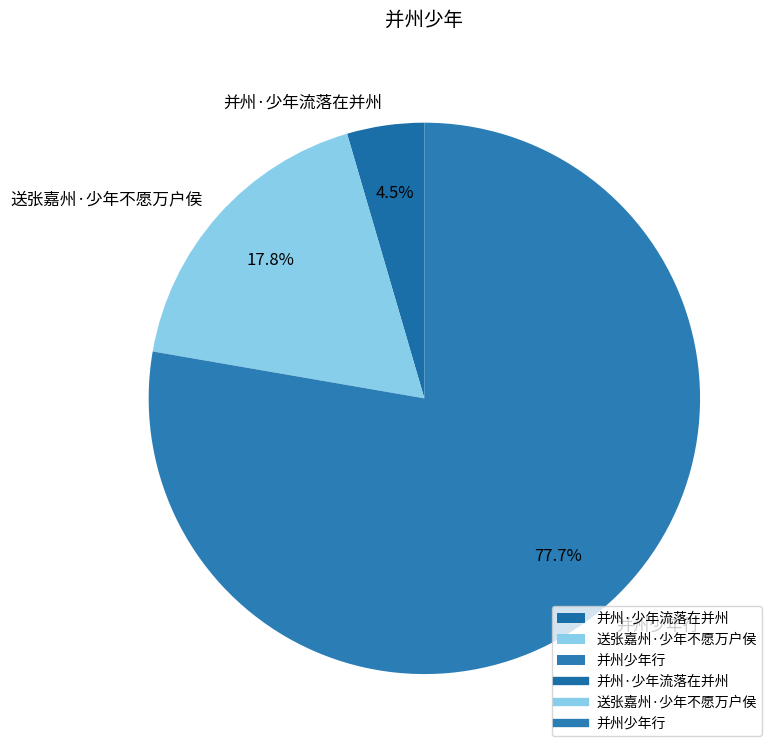

What is the majority slice?

并州少年行